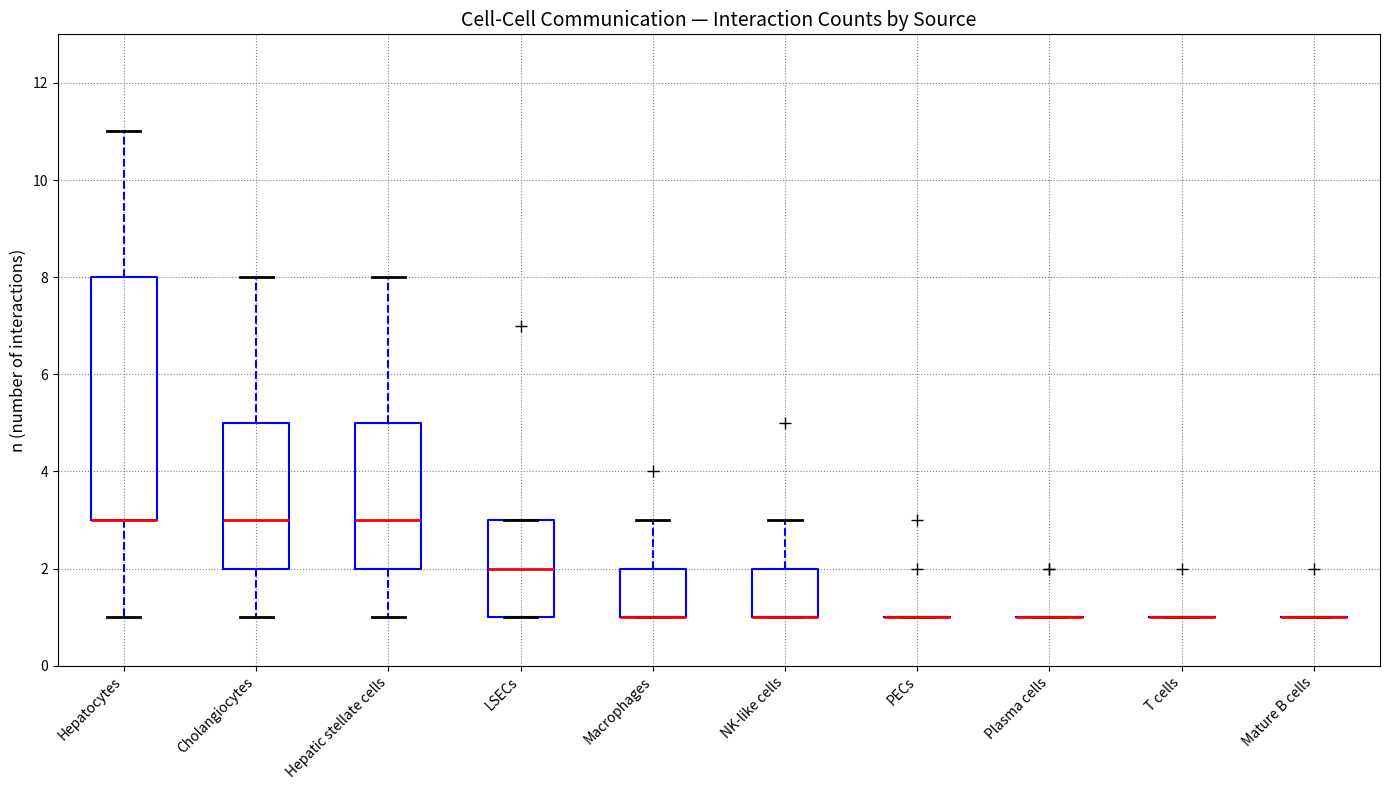

Comparing the boxes themselves (not the whiskers), which one is the tallest?

Hepatocytes